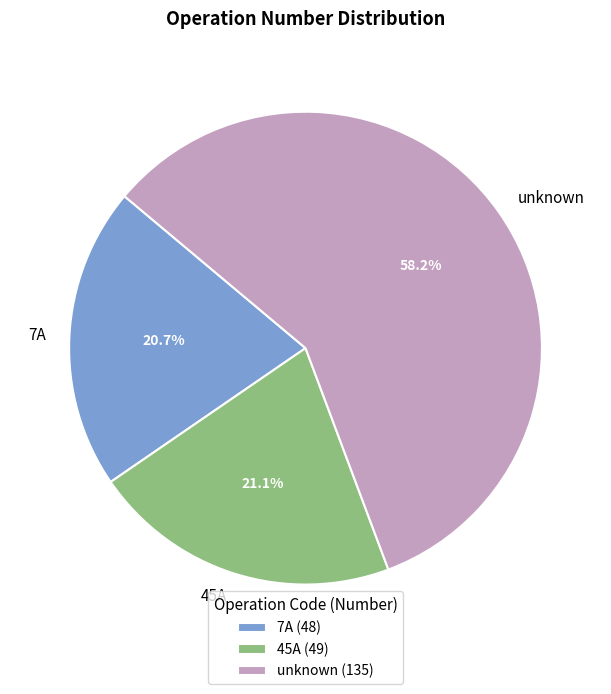

Which has a higher value, 45A or unknown?

unknown